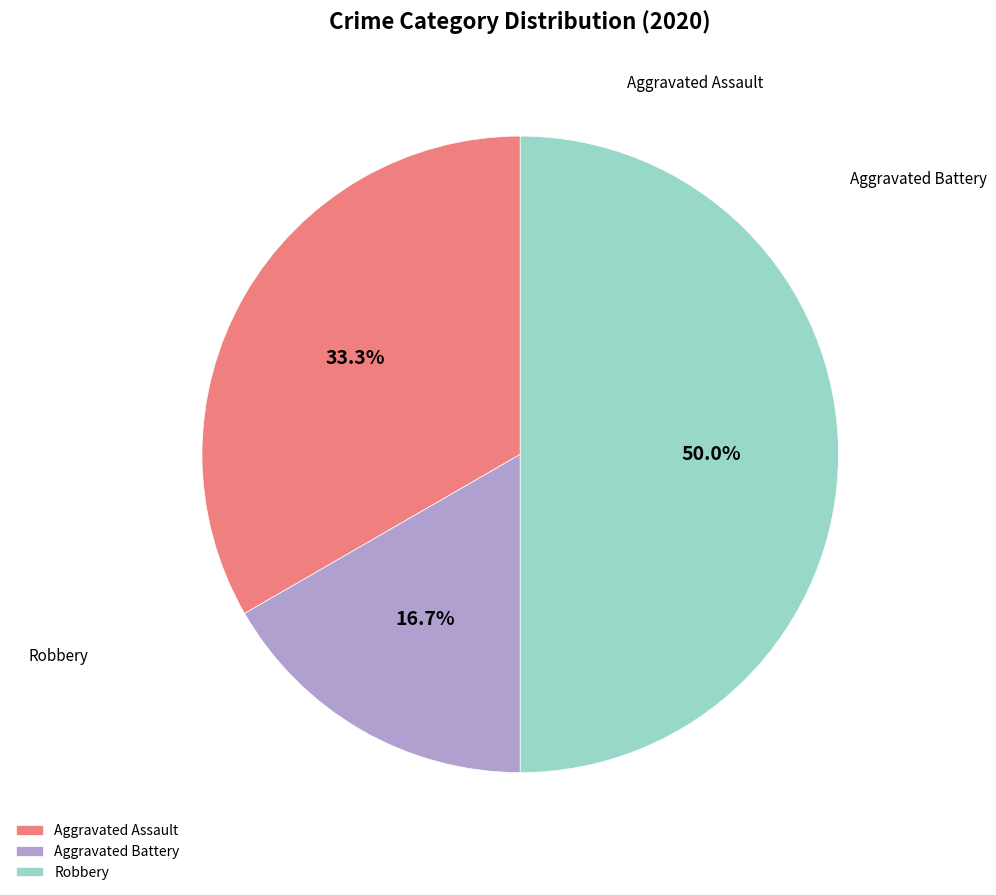

Does Aggravated Assault account for over 50% of the chart?

No